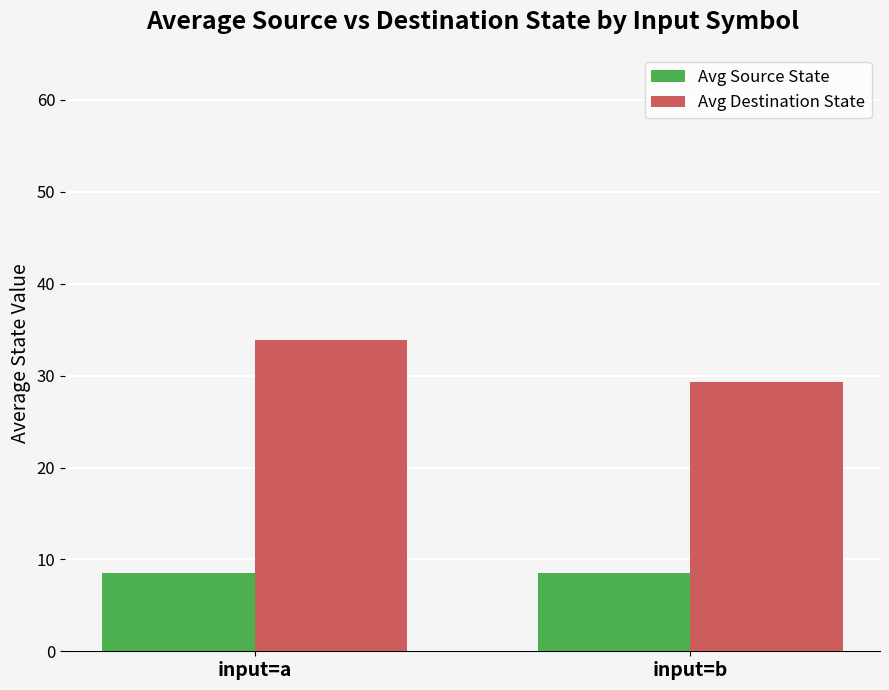

What is the value of the Avg Source State bar at the 1st from the left?

8.5